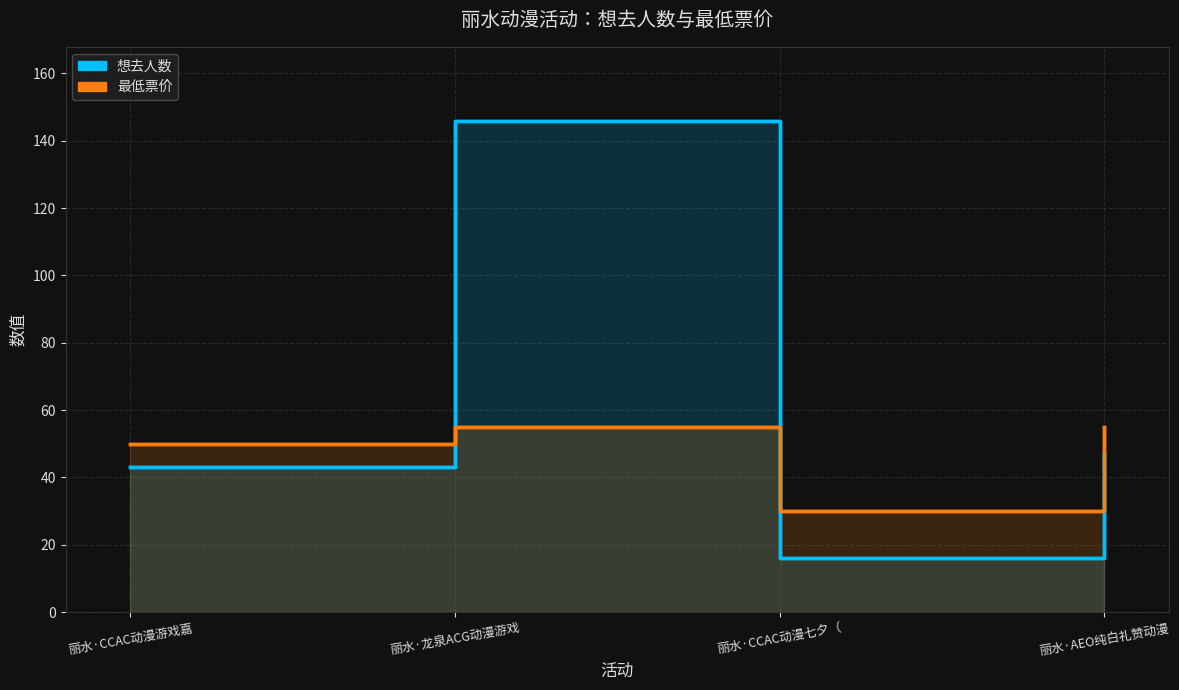

What is the label of the 1st point from the left?

丽水·CCAC动漫游戏嘉